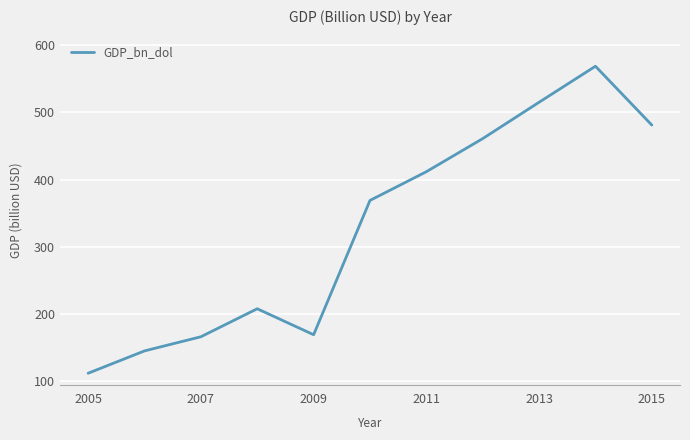

What is the minimum value shown in the chart?

112.2